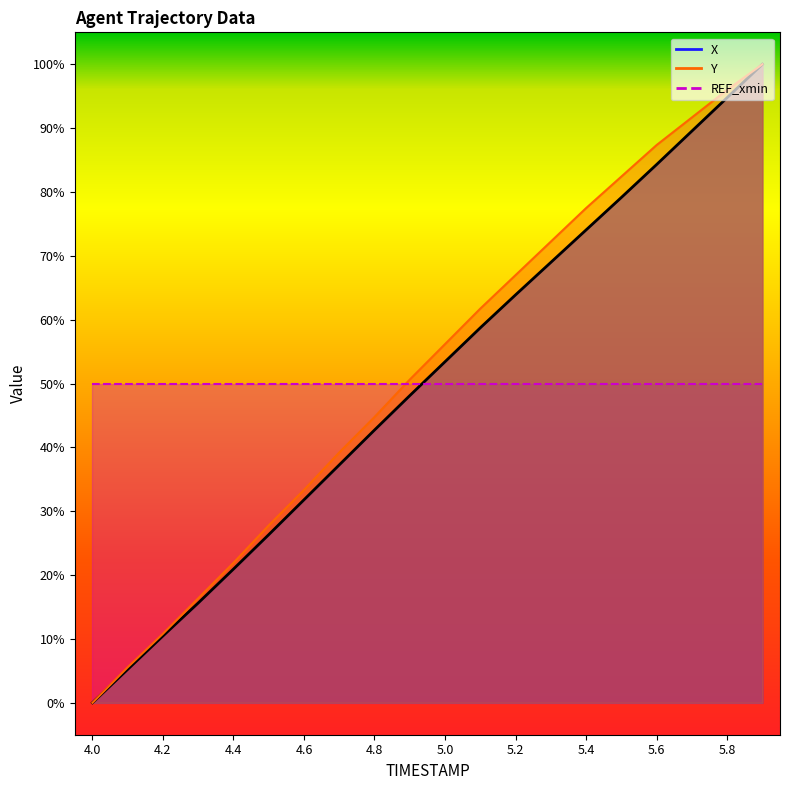

True or false: Y has more than 0 interior local peaks.

False